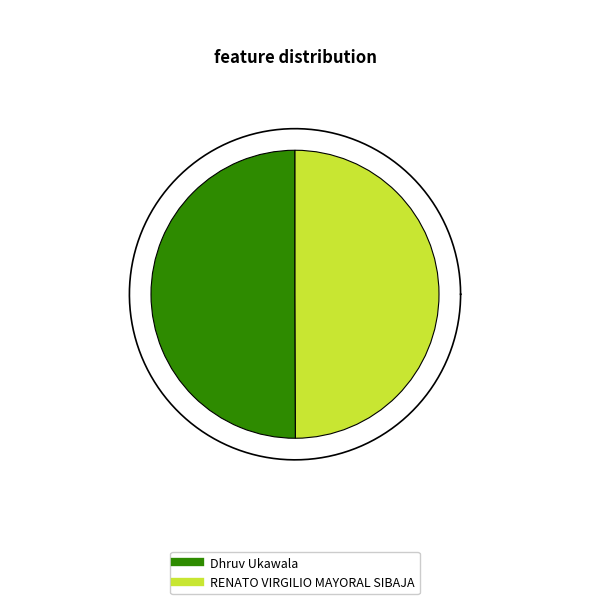

How many slices are in this pie chart?

2